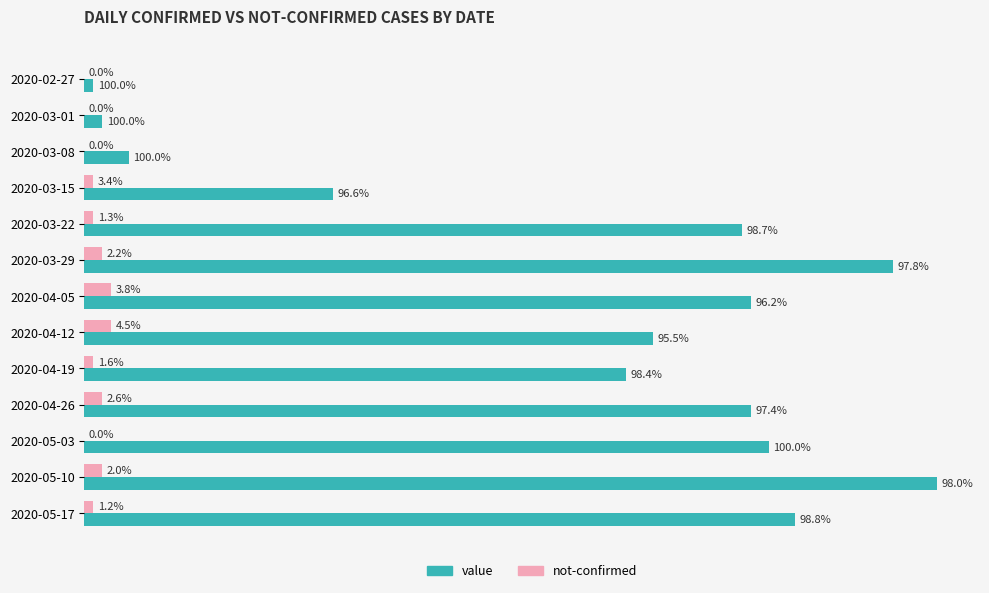

What are all the series names shown in the legend?

value, not-confirmed